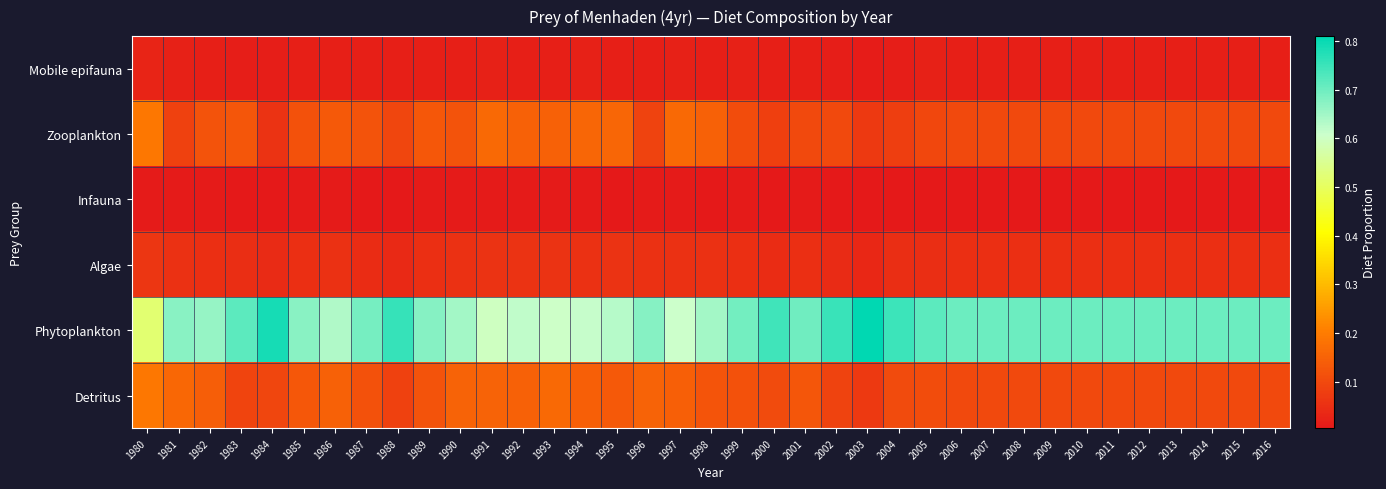

Between 1990 and 2015, which series saw the biggest shift?

Phytoplankton